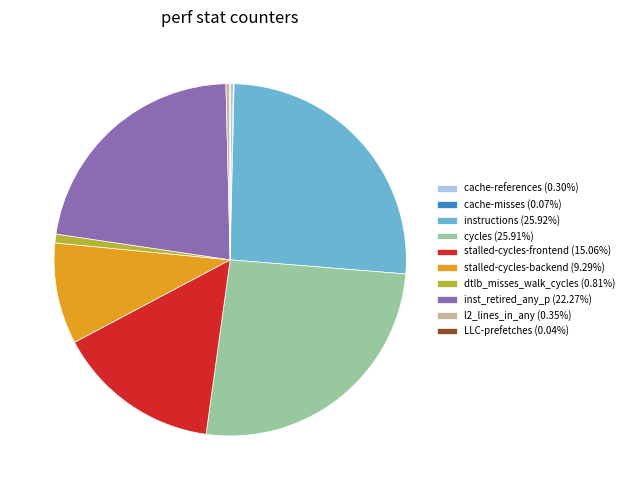

Is there any slice that represents more than half of the pie?

No